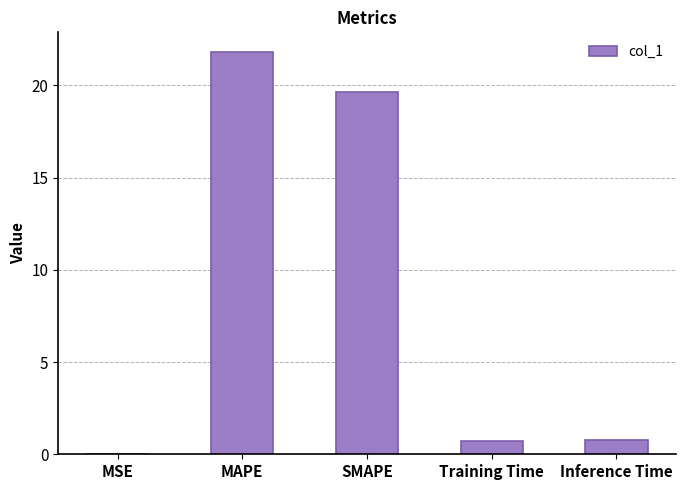

The chart shows a value of 29.6 at SMAPE. True or false?

False